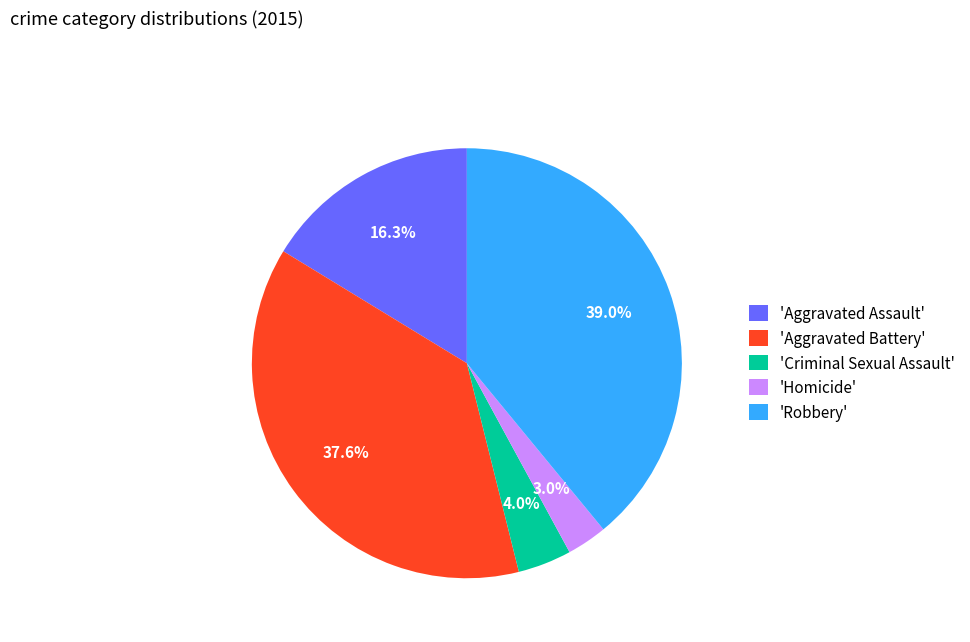

Do 'Robbery' and 'Aggravated Battery' together represent more than half of the pie?

Yes